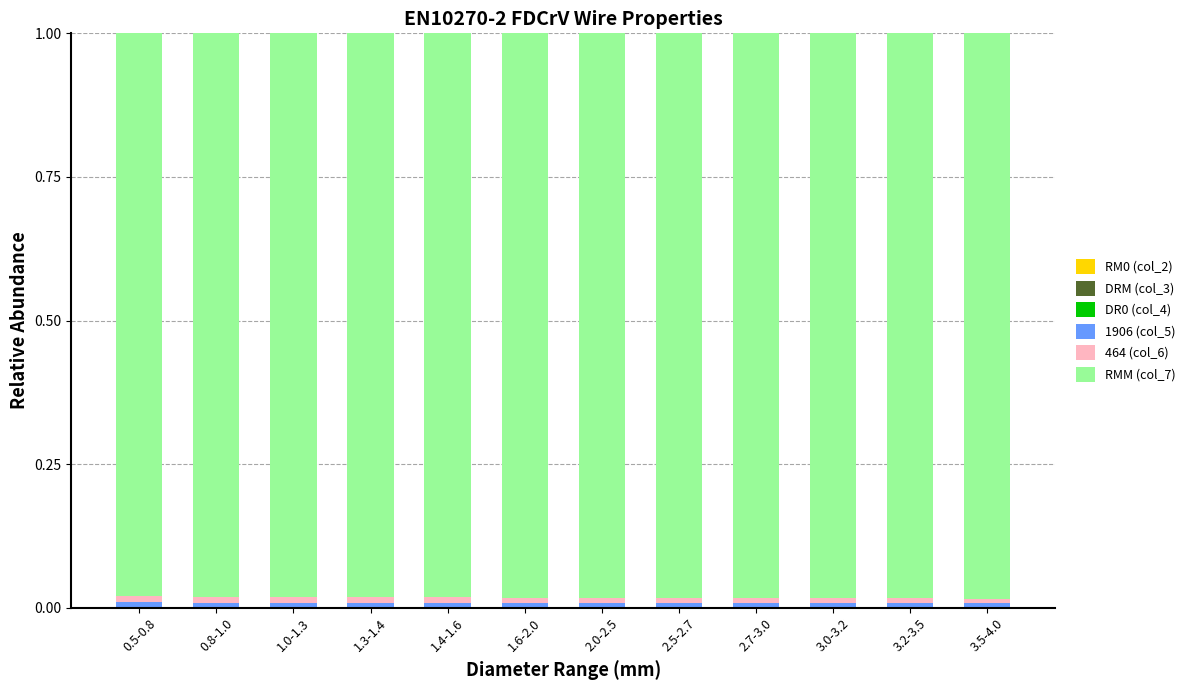

The 464 (col_6) series shows 0.0 at 1.6-2.0. True or false?

False